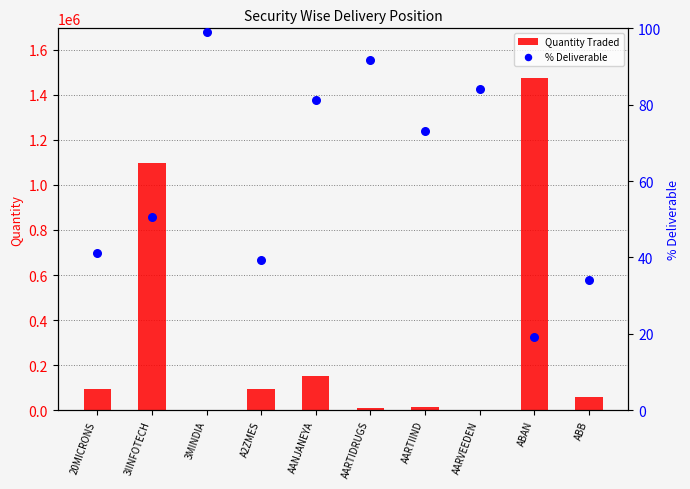

Which series contains the highest Y value?

Quantity Traded